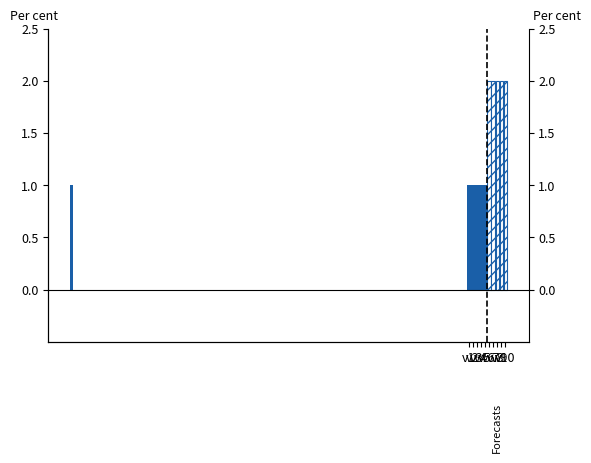

Where is the data nearest to the value 1?

v1